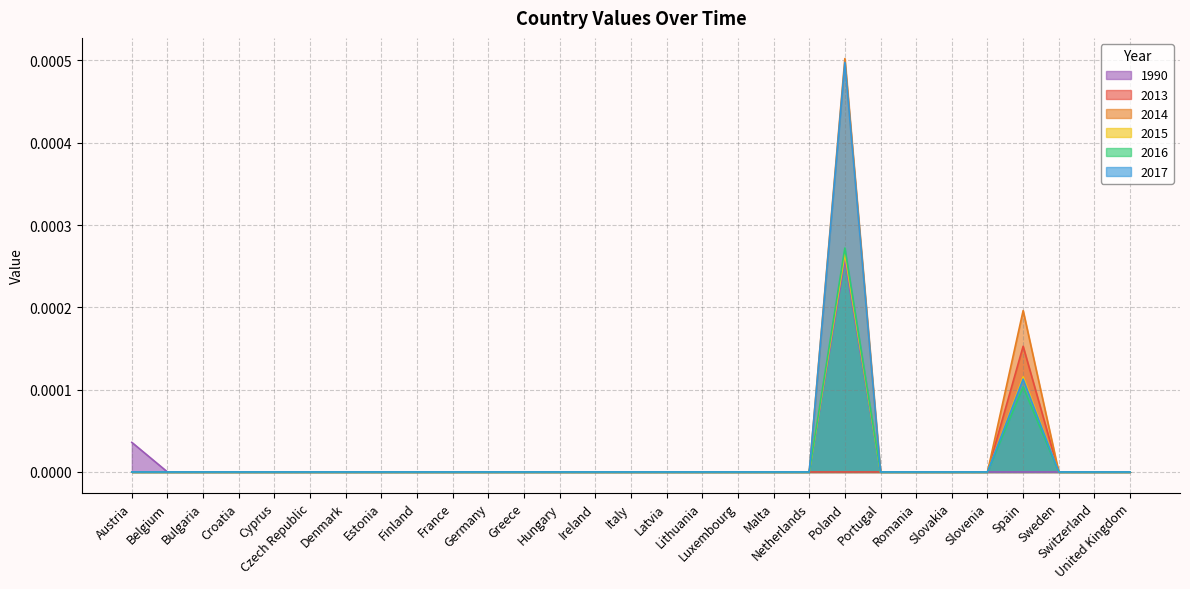

True or false: 2015 and 2016 cross at least once.

False